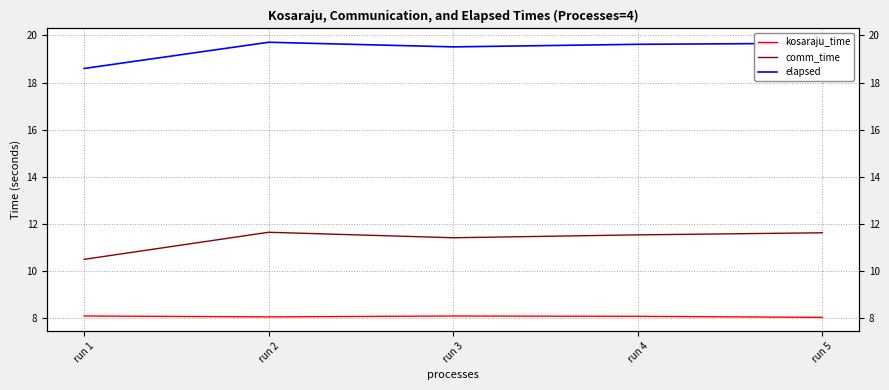

Reading left to right, what are all the values shown in this chart?

kosaraju_time: run 1=8.1	run 2=8.1	run 3=8.1	run 4=8.1	run 5=8.0
comm_time: run 1=10.5	run 2=11.7	run 3=11.4	run 4=11.5	run 5=11.6
elapsed: run 1=18.6	run 2=19.7	run 3=19.5	run 4=19.6	run 5=19.7